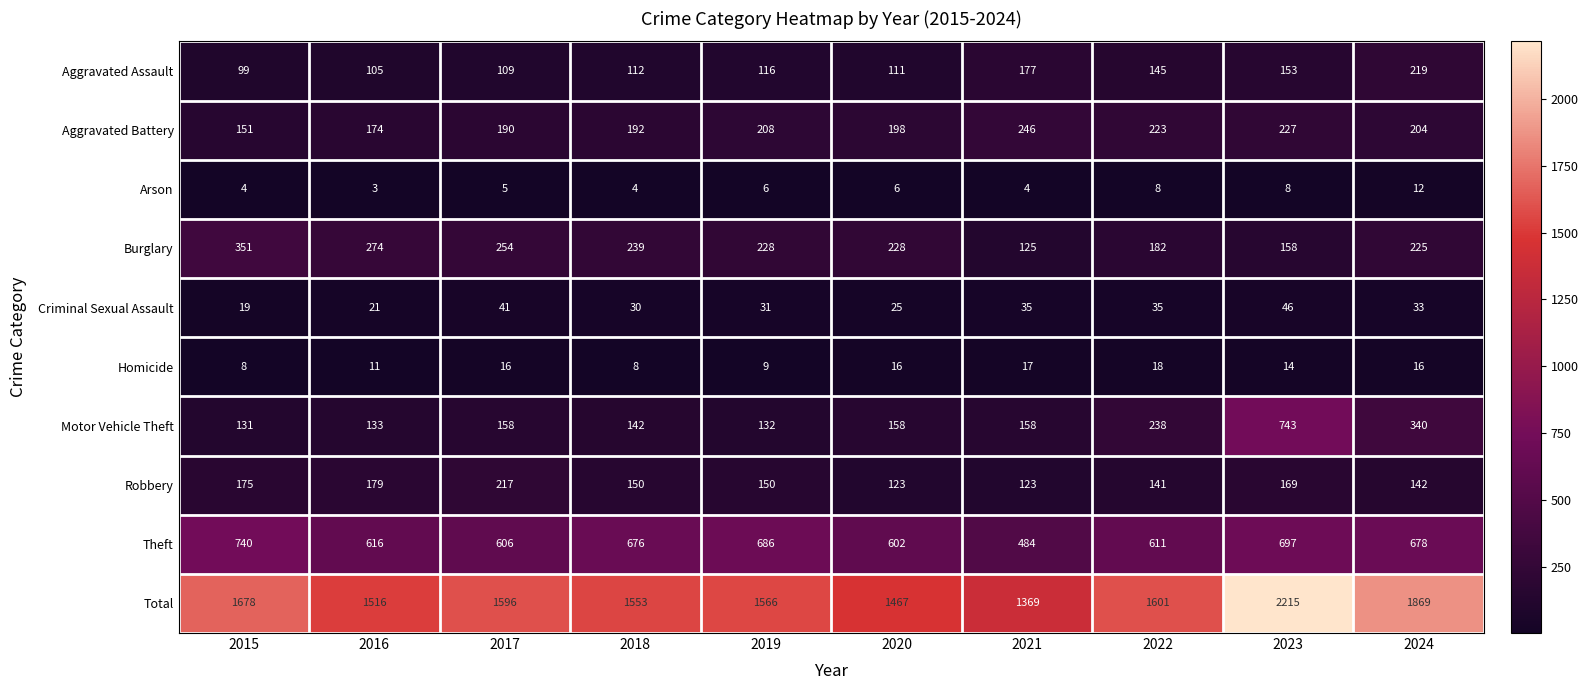

Which label corresponds to the smallest value in the chart?

2016